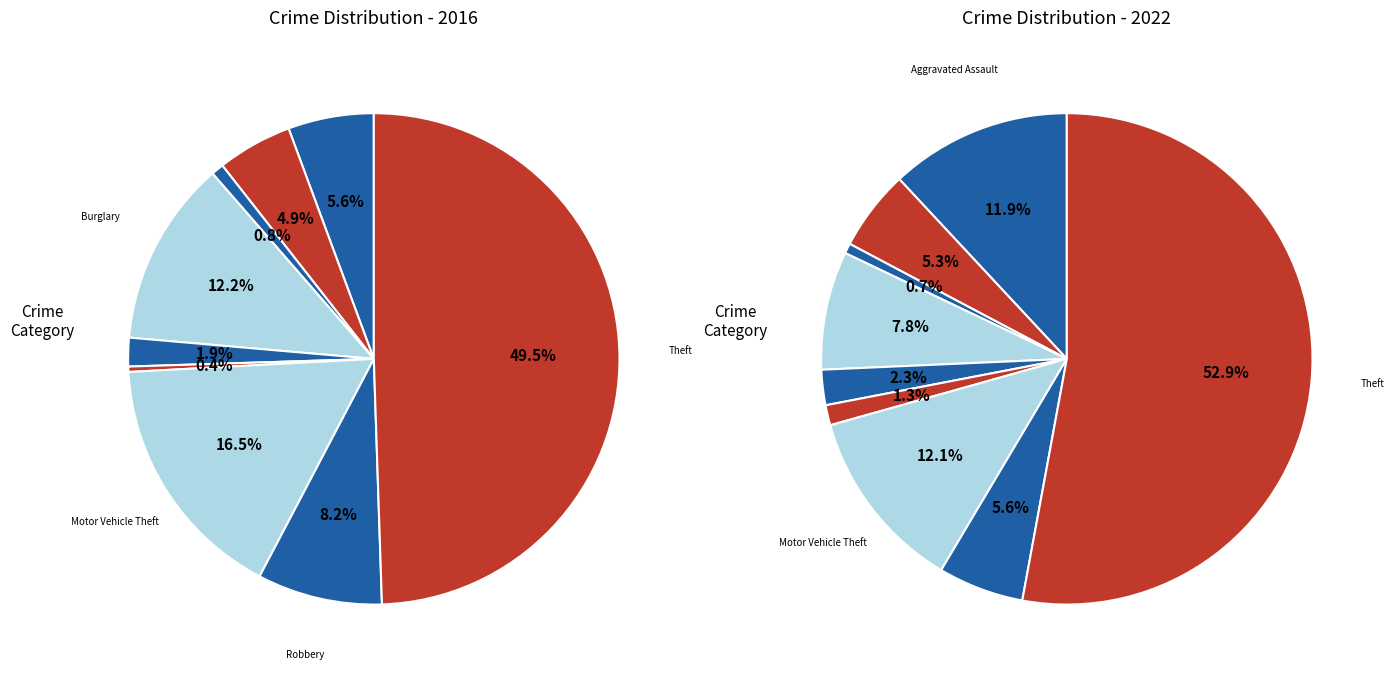

How much of the chart is everything except 4?

98.1%